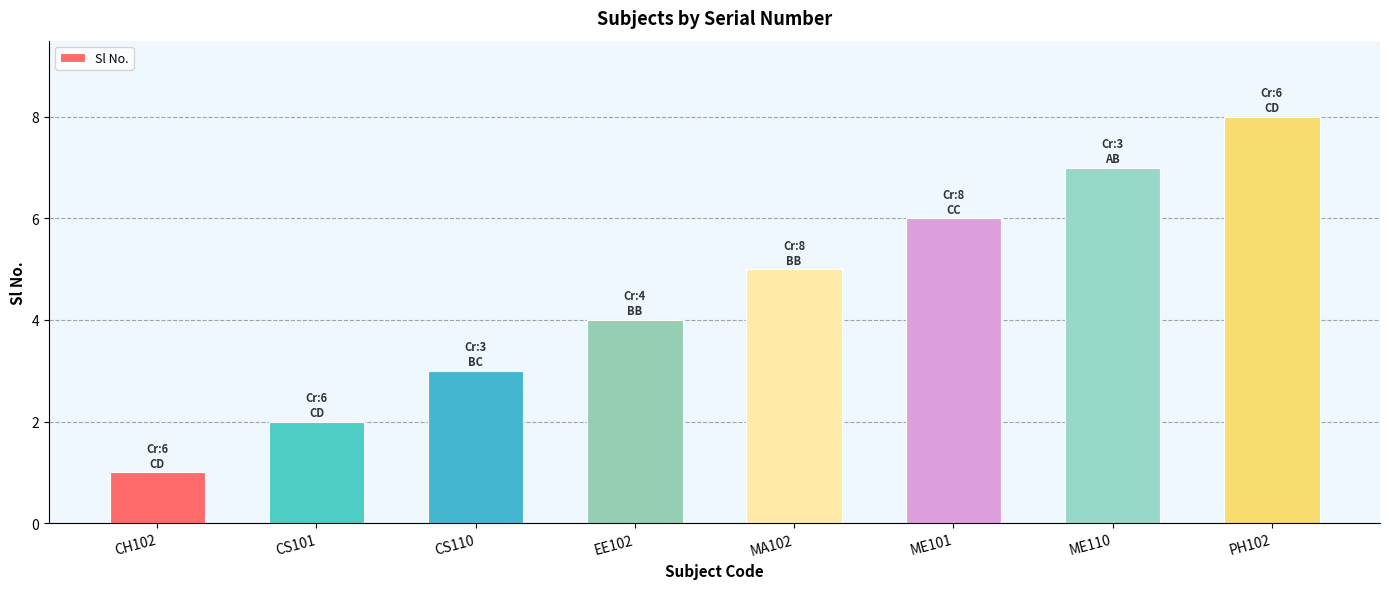

What is the difference between the second highest and second lowest values?

5